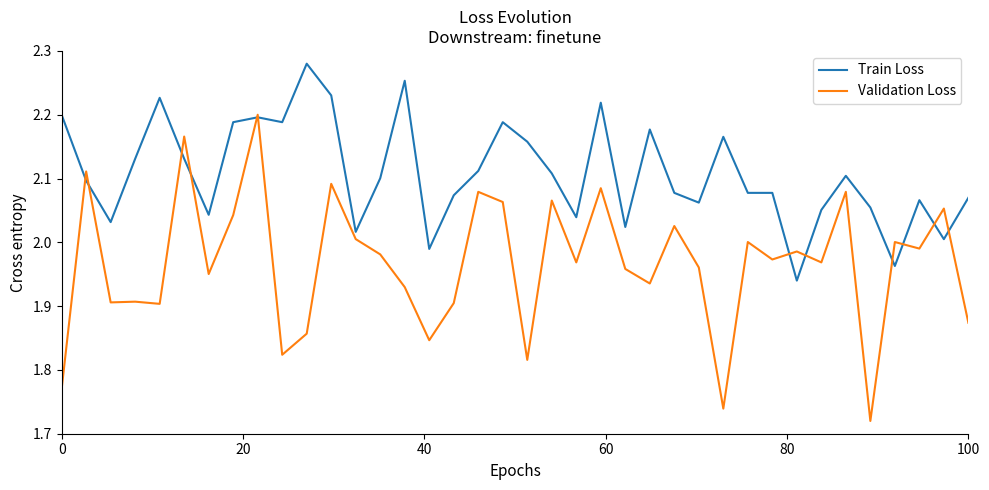

Which series has the widest spread of values?

Validation Loss